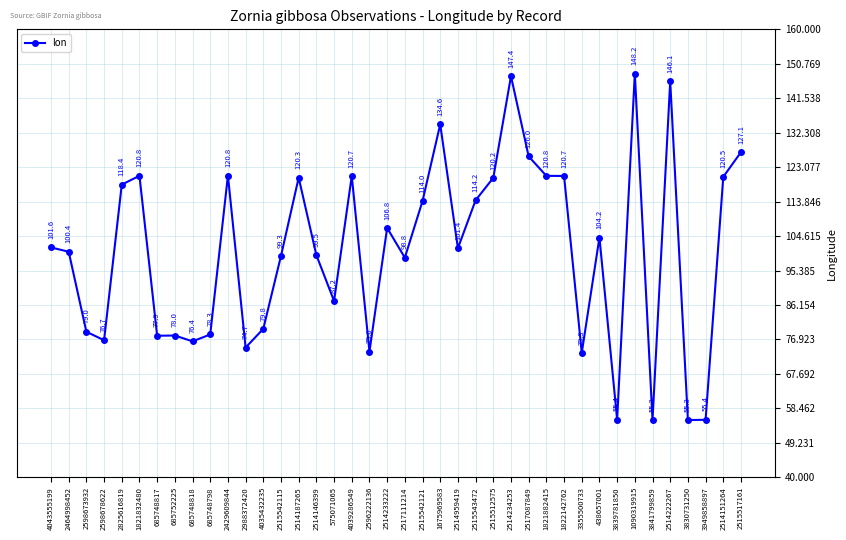

At which label is the value closest to 101?

2514959419